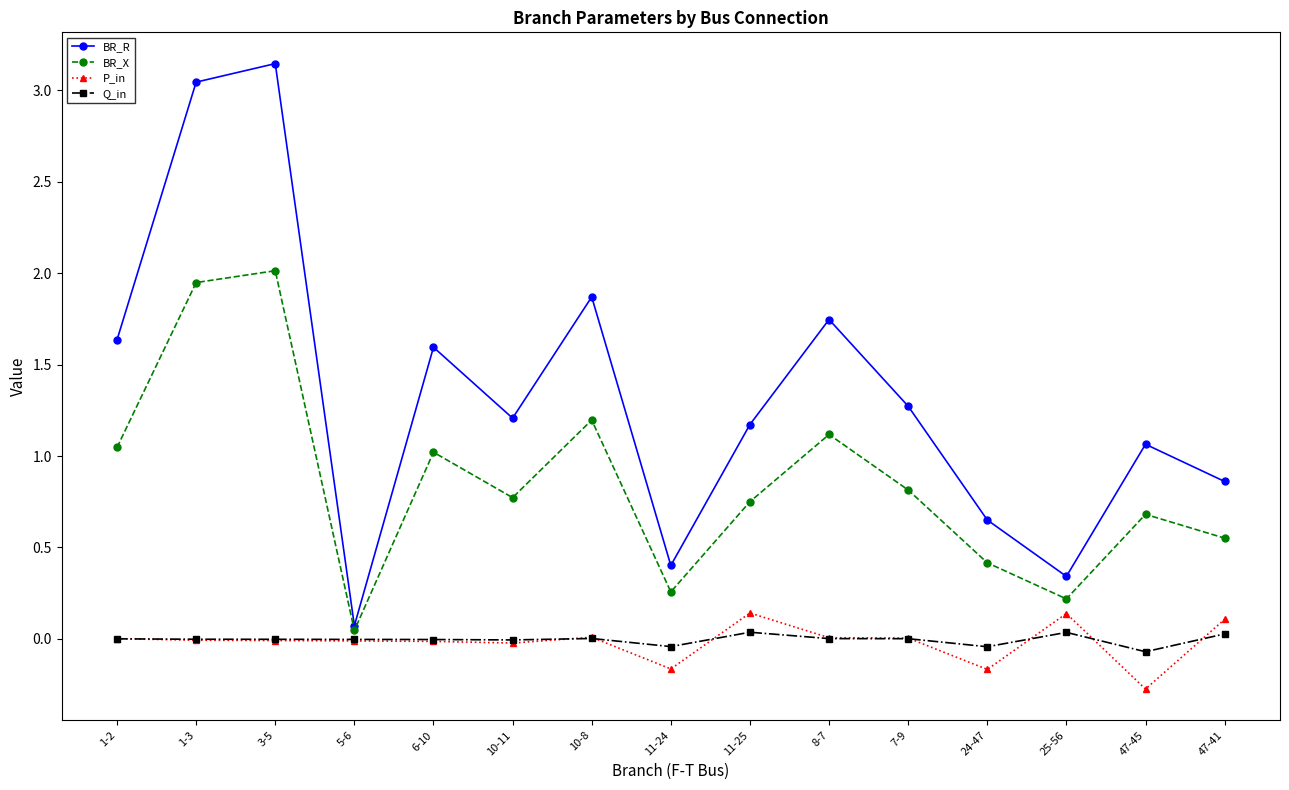

How many interior local valleys does the BR_R series have?

4